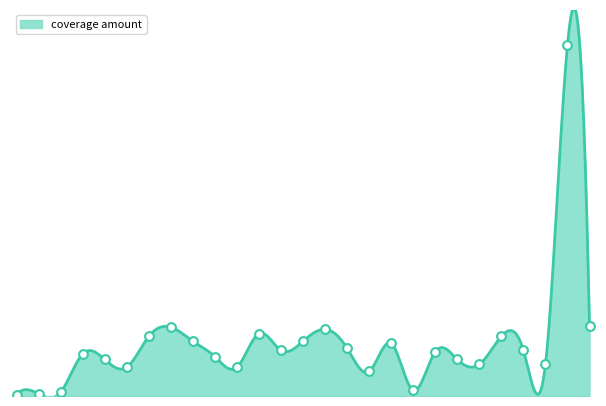

Approximately how many times larger is the value at 20702 compared to 20703?

0.5